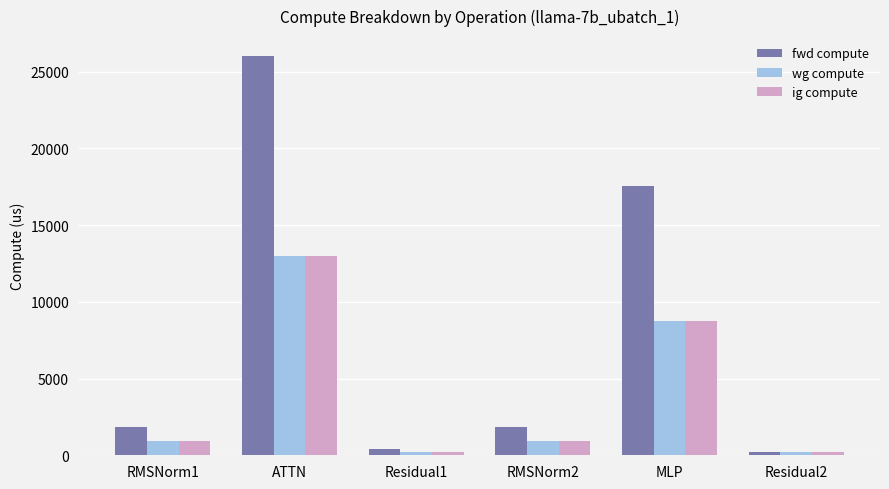

Reading right to left, list all the values displayed in this chart.

fwd compute: 211.8	17547.6	1825.6	423.5	26013.7	1825.6
wg compute: 211.8	8773.8	912.8	211.8	13006.8	912.8
ig compute: 211.8	8773.8	912.8	211.8	13006.8	912.8